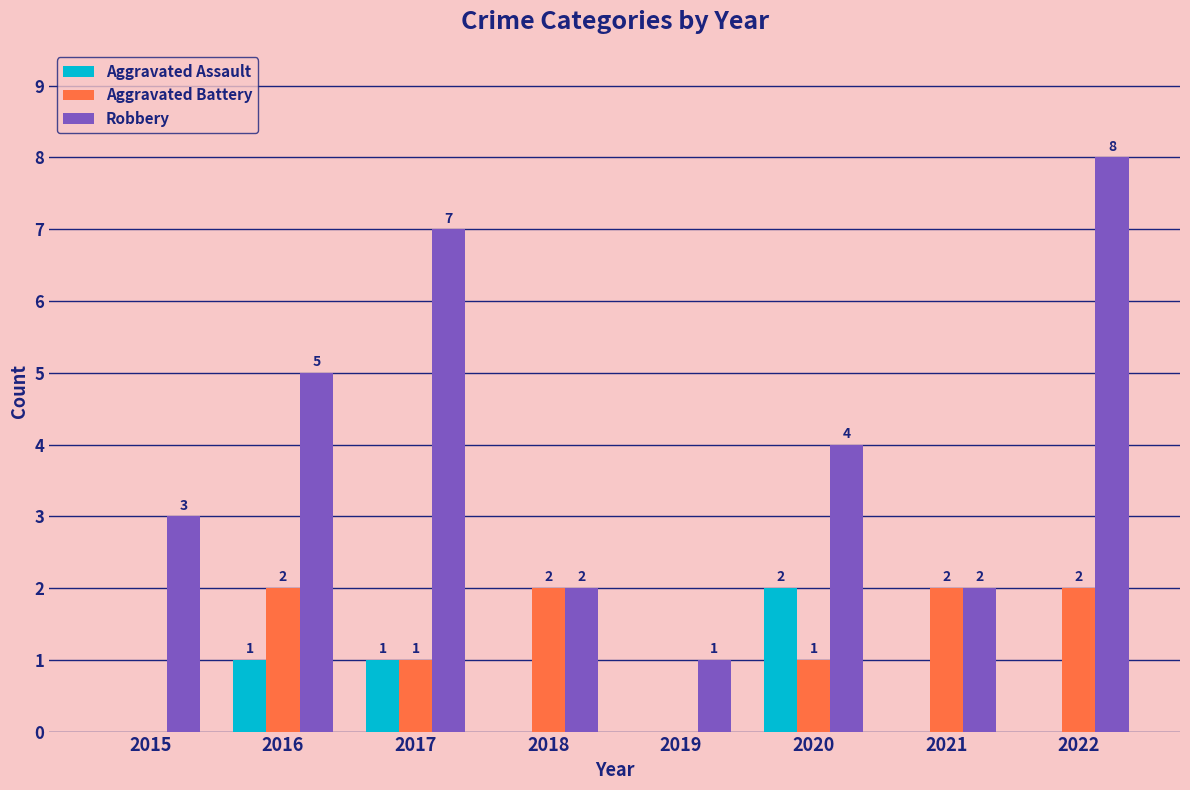

Reading left to right, list all the values displayed in this chart.

Aggravated Assault: 2015=0	2016=1	2017=1	2018=0	2019=0	2020=2	2021=0	2022=0
Aggravated Battery: 2015=0	2016=2	2017=1	2018=2	2019=0	2020=1	2021=2	2022=2
Robbery: 2015=3	2016=5	2017=7	2018=2	2019=1	2020=4	2021=2	2022=8